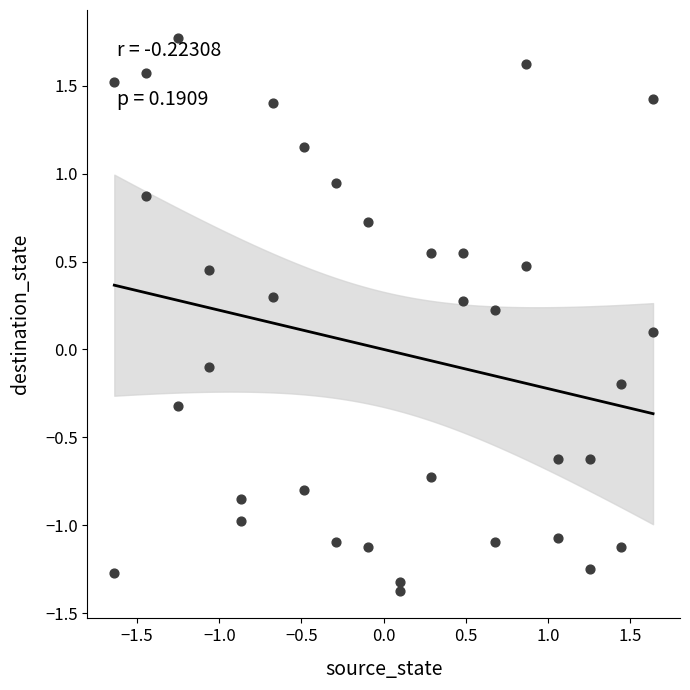

What is the range of X values (max minus min)?

3.3